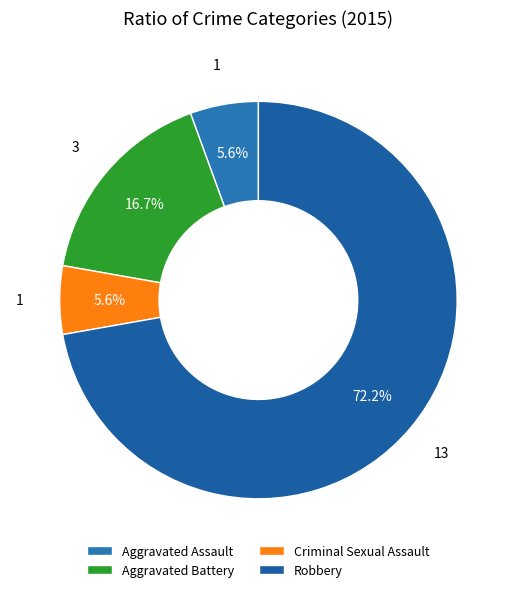

How many segments does this pie chart have?

4